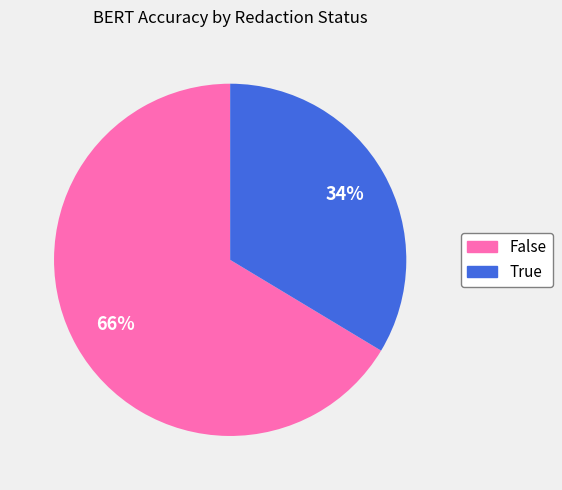

The True slice represents 42% of the pie. True or false?

False